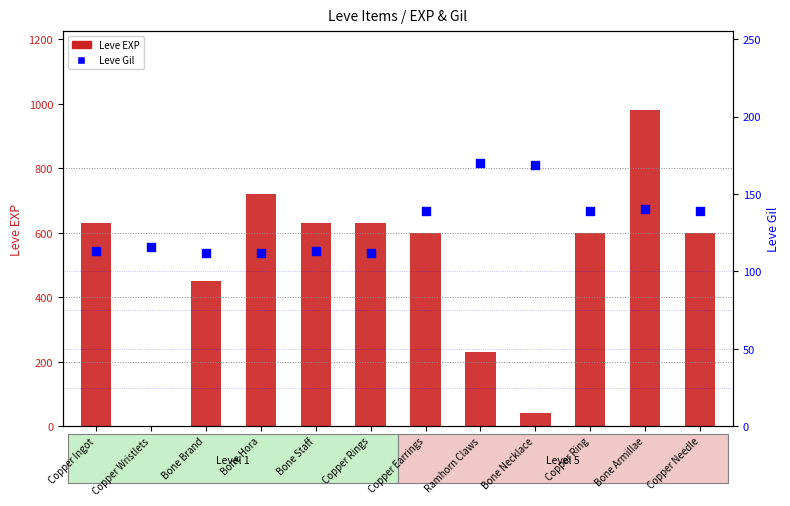

Which series reaches the minimum Y coordinate?

Leve EXP